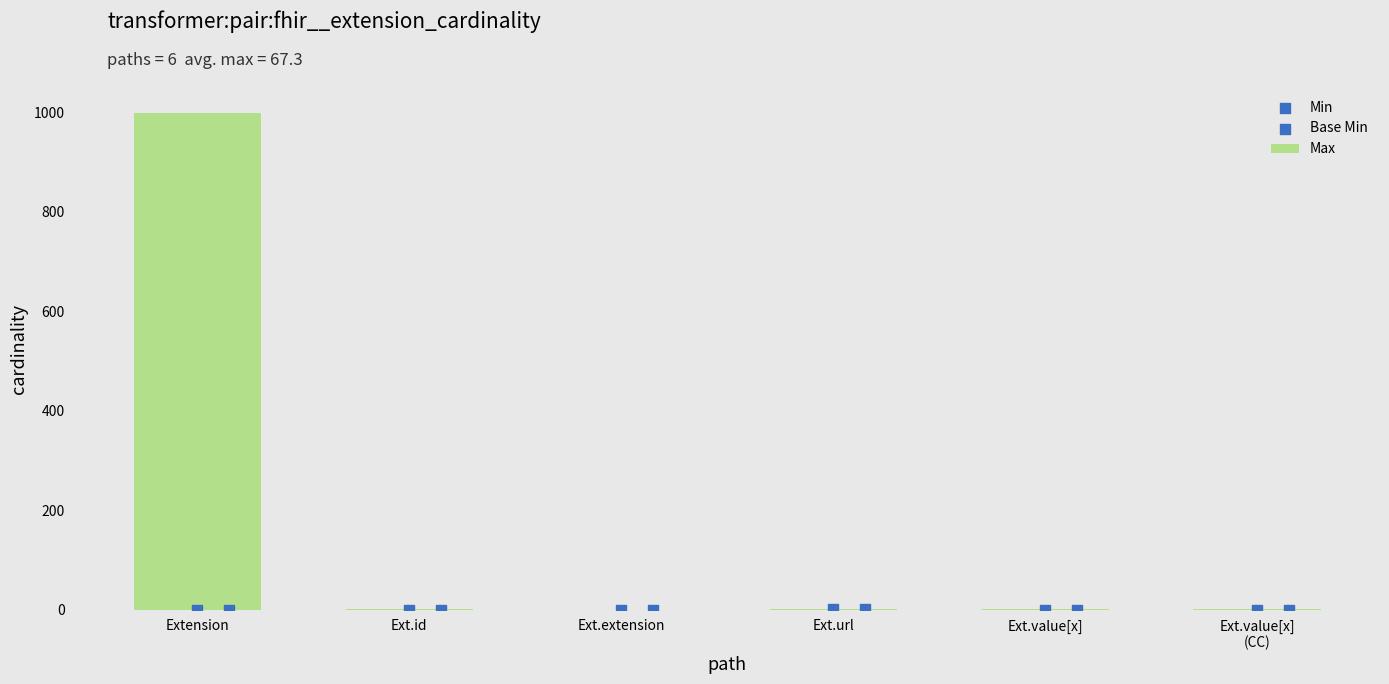

Which series contains the highest Y value?

Max